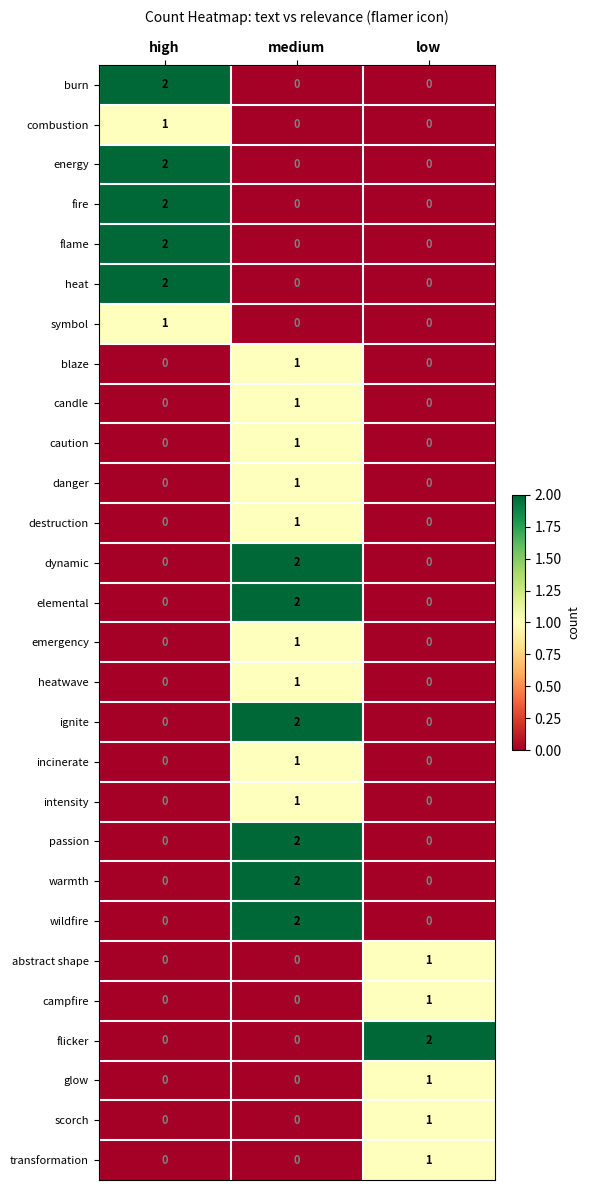

How many distinct data groups are displayed?

28